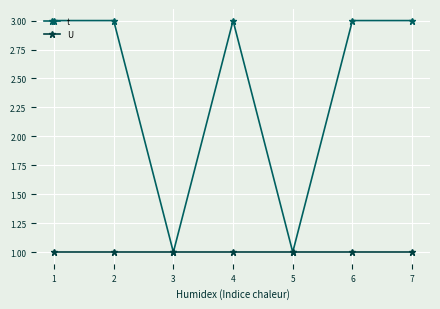

What is the difference between the t values at 3 and 4?

2